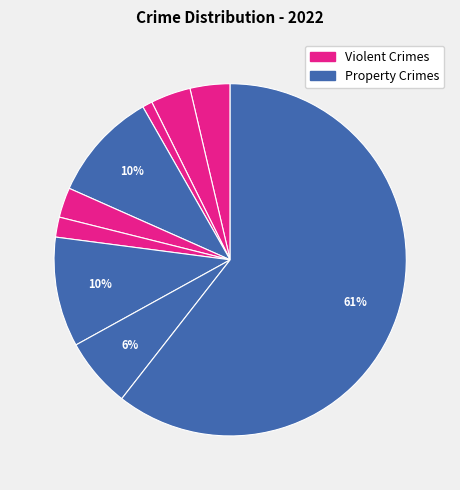

To the nearest percent, what is the difference between the largest and smallest slice percentages?

60%